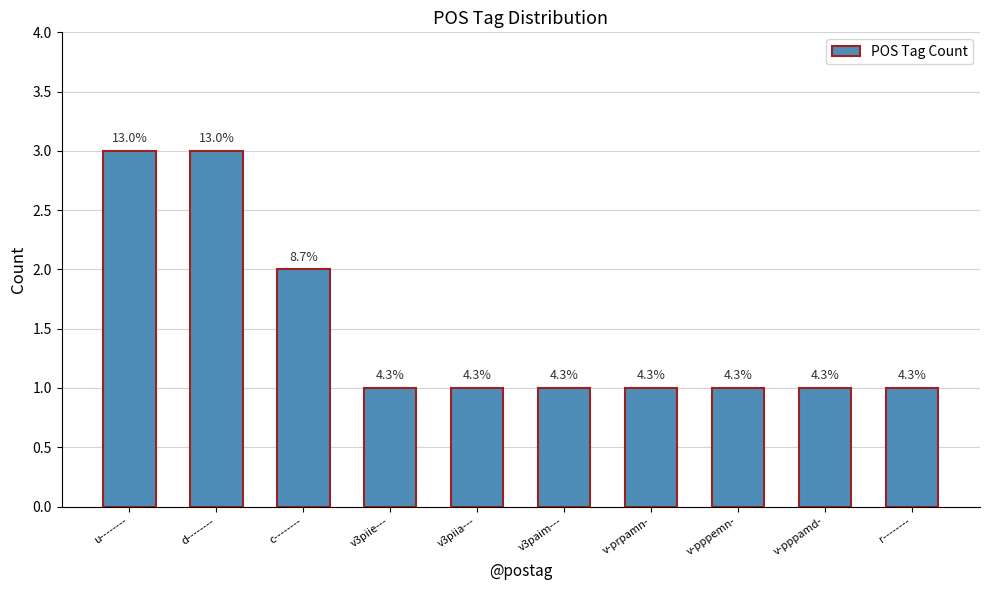

What is the label of the 3rd bar from the left?

c--------